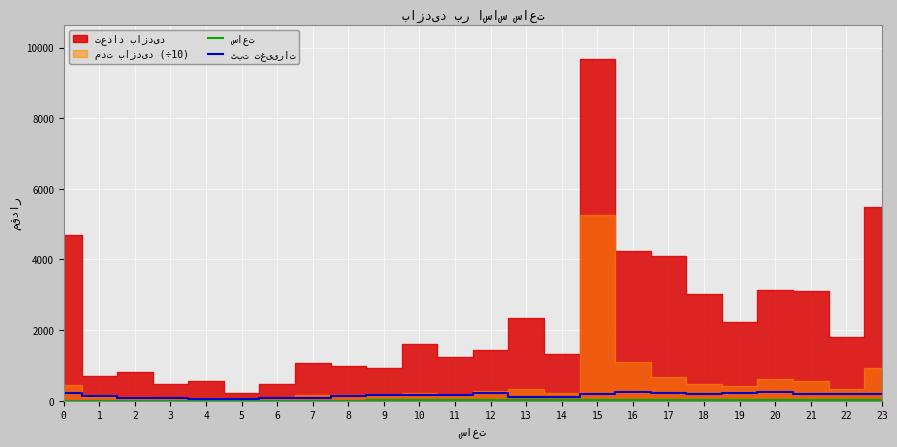

Reading left to right, extract all data points from this chart.

ساعت: 0	1	2	3	4	5	6	7	8	9	10	11	12	13	14	15	16	17	18	19	20	21	22	23
ثبت تغییرات: 222	127	91	87	64	39	68	82	137	165	156	165	210	120	119	187	239	224	185	211	252	192	206	196